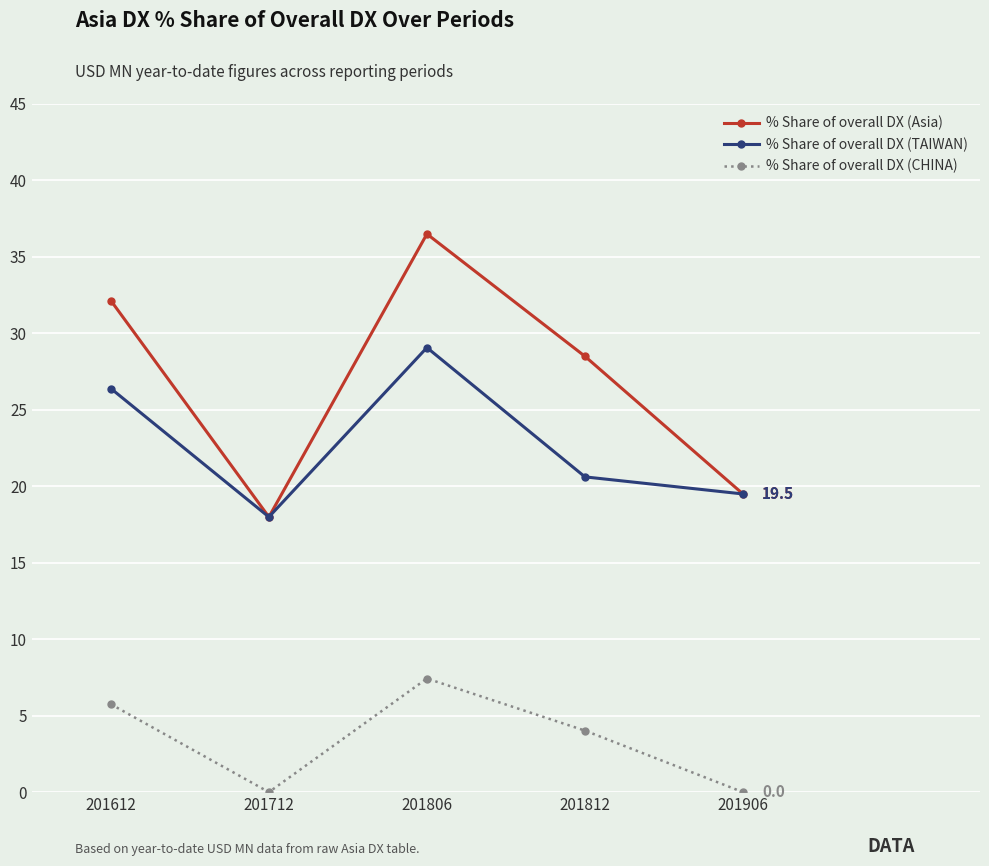

List the labels in order of % Share of overall DX (Asia) value, smallest first.

201712, 201906, 201812, 201612, 201806